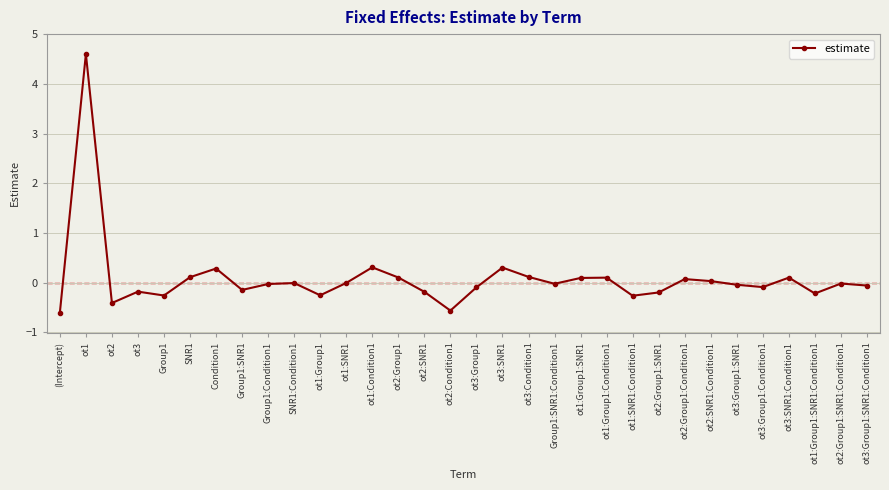

How many categories are shown in the chart?

32